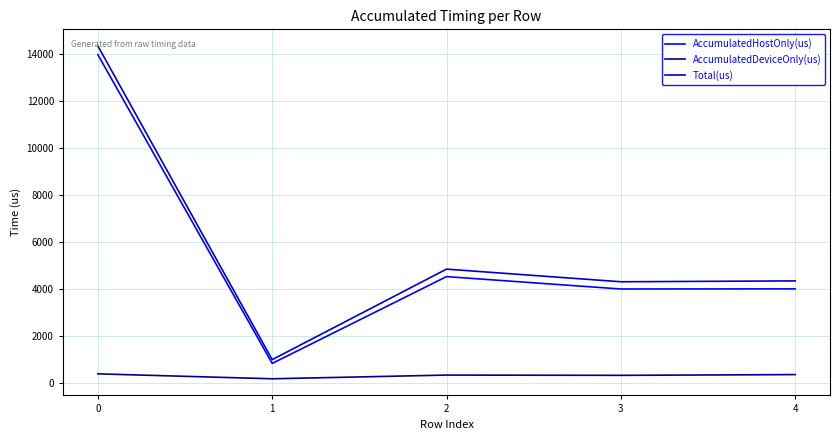

What is the minimum value for AccumulatedHostOnly(us)?

814.7